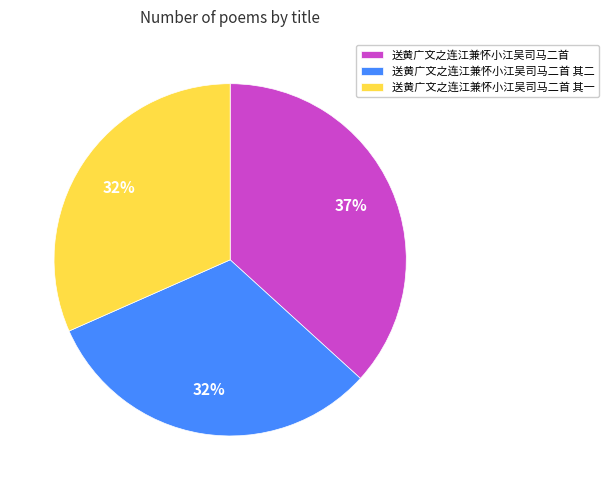

To the nearest percent, what percentage of the pie is 送黄广文之连江兼怀小江吴司马二首 其二?

32%